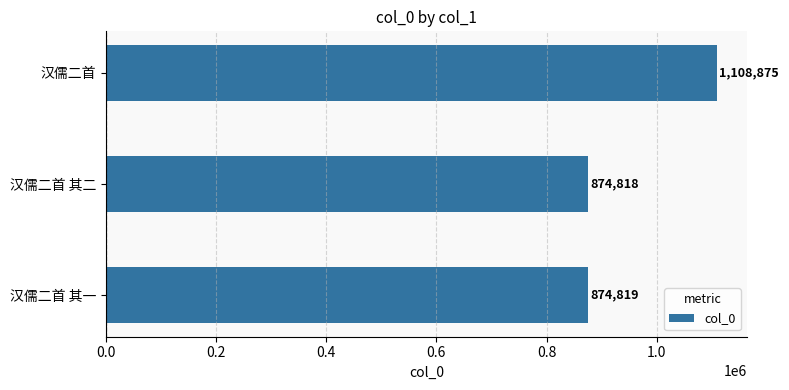

Rank the categories by value from lowest to highest.

汉儒二首 其二, 汉儒二首 其一, 汉儒二首